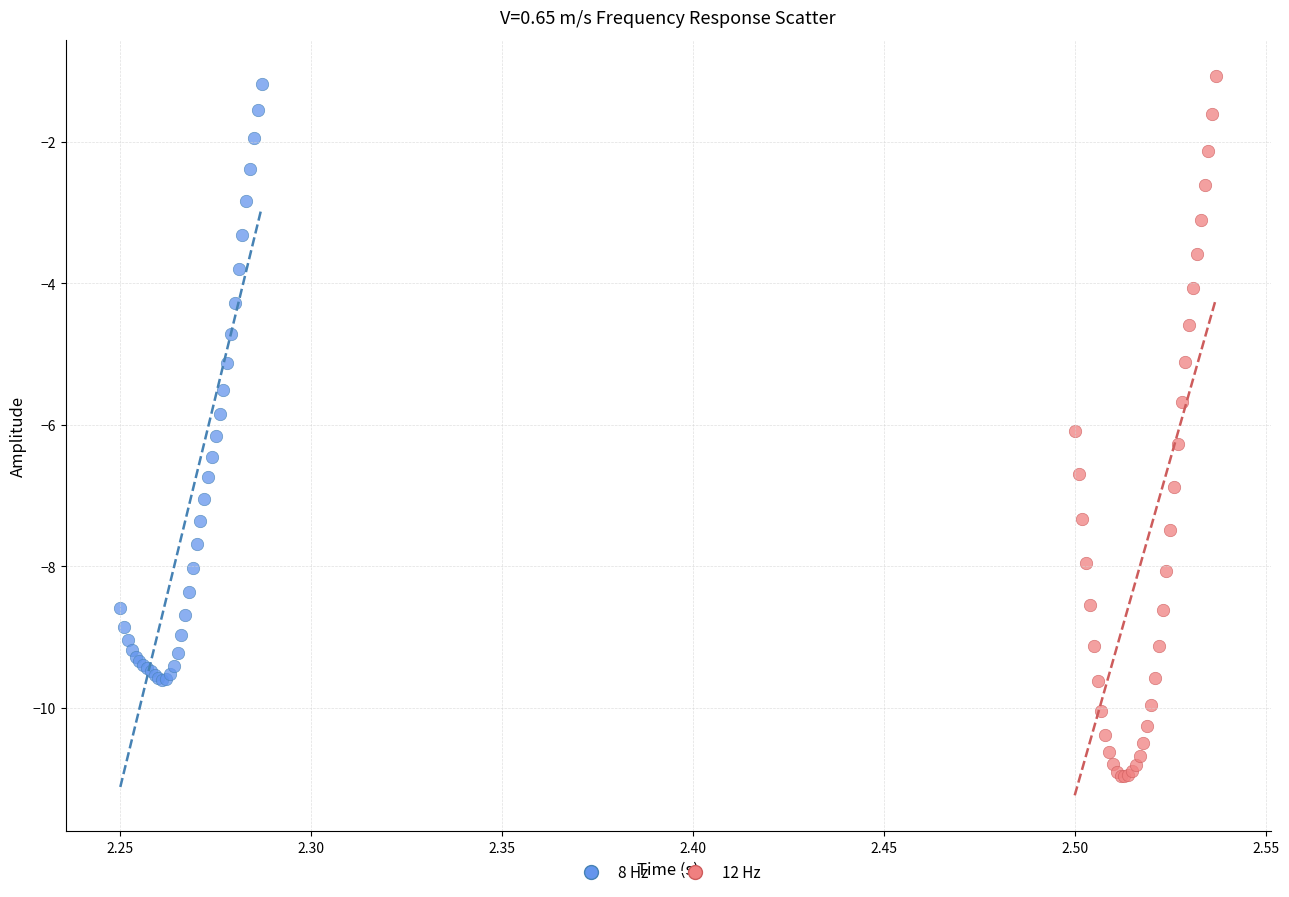

Which series contains the lowest Y value?

12 Hz